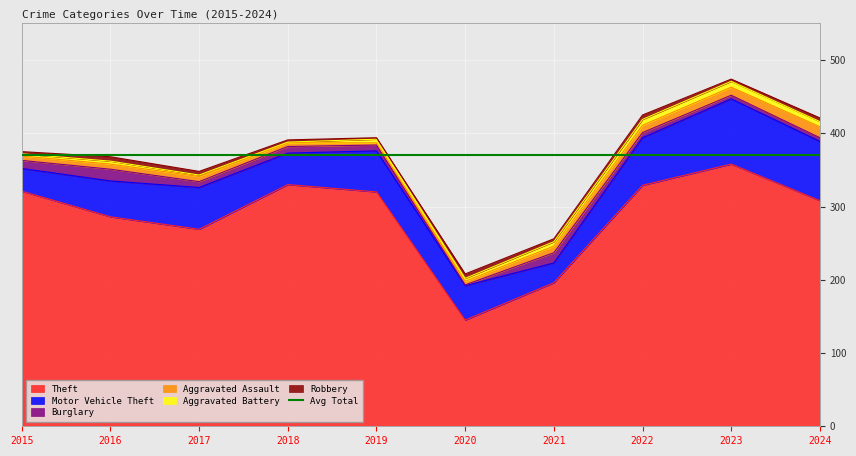

At which category does Aggravated Battery reach its first local peak?

2016